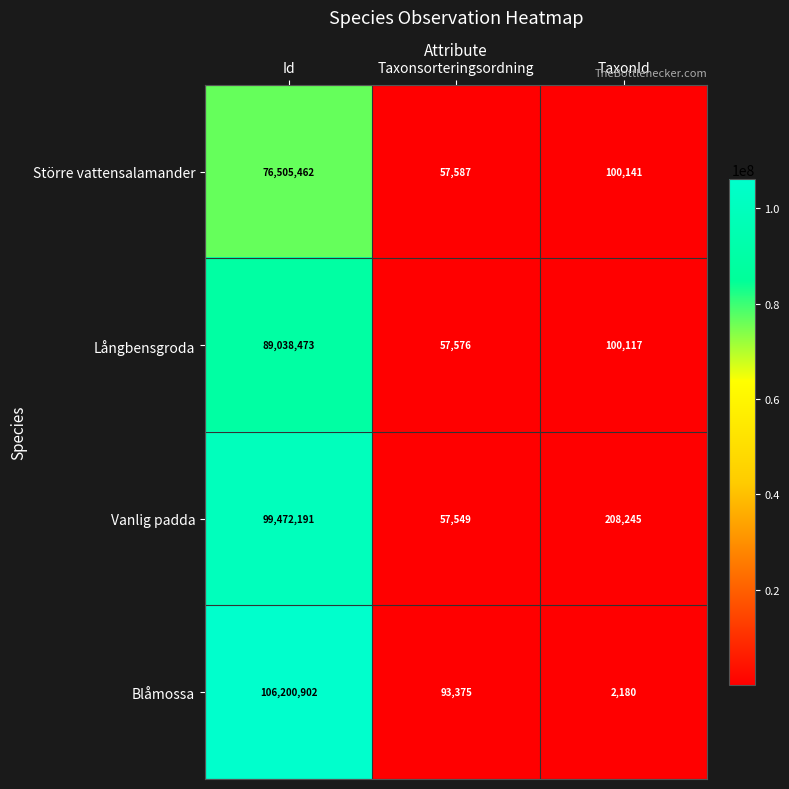

At how many categories does at least one series exceed 94943747?

1